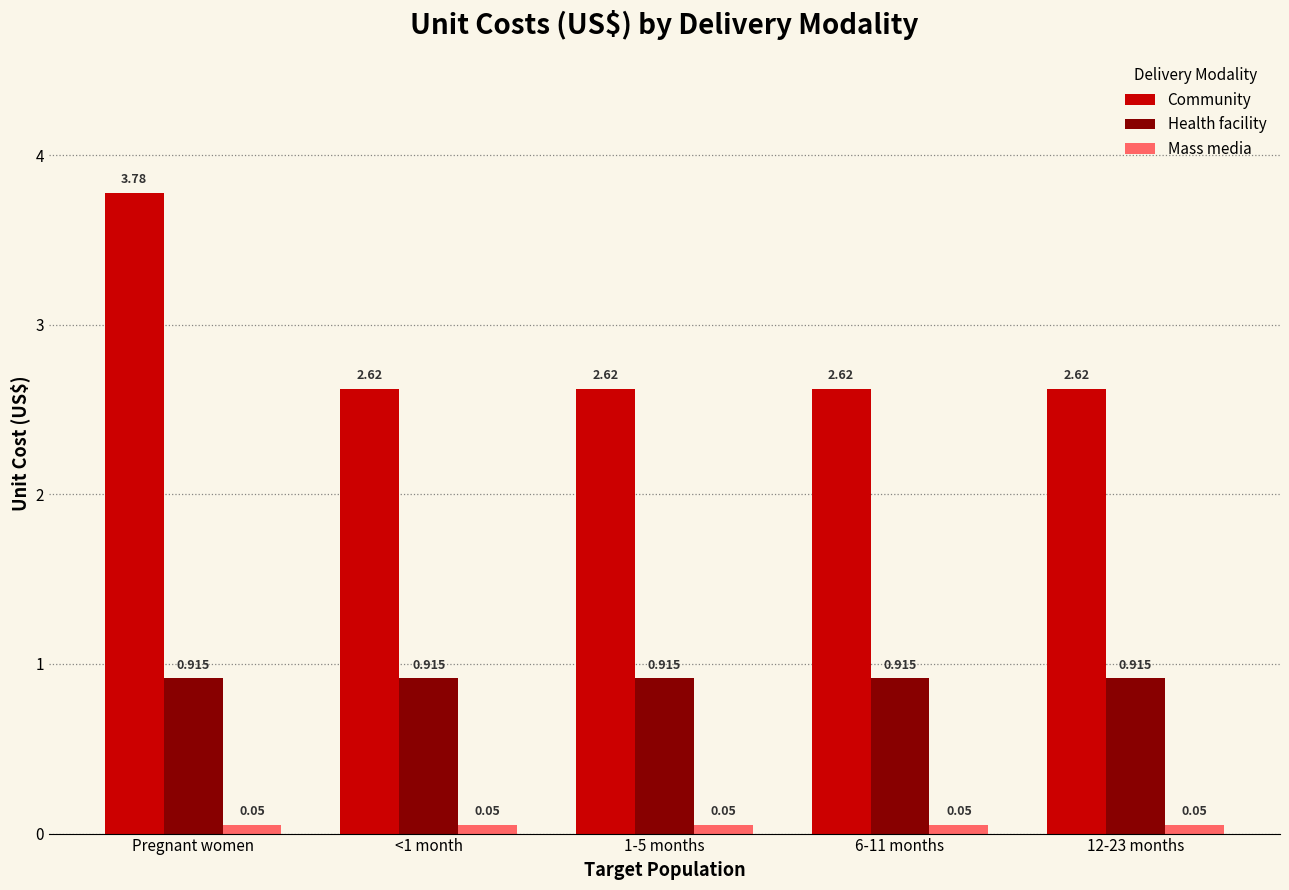

Rank the series by their maximum value, from lowest to highest.

Mass media, Health facility, Community